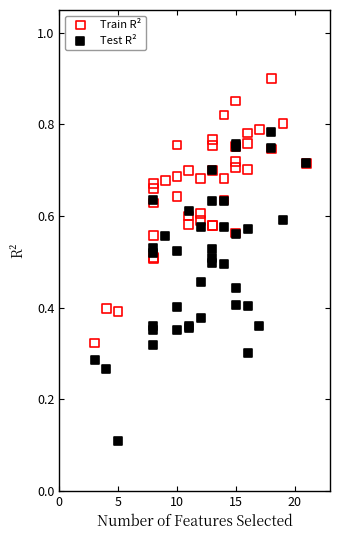

Which series reaches the minimum Y coordinate?

Test R²